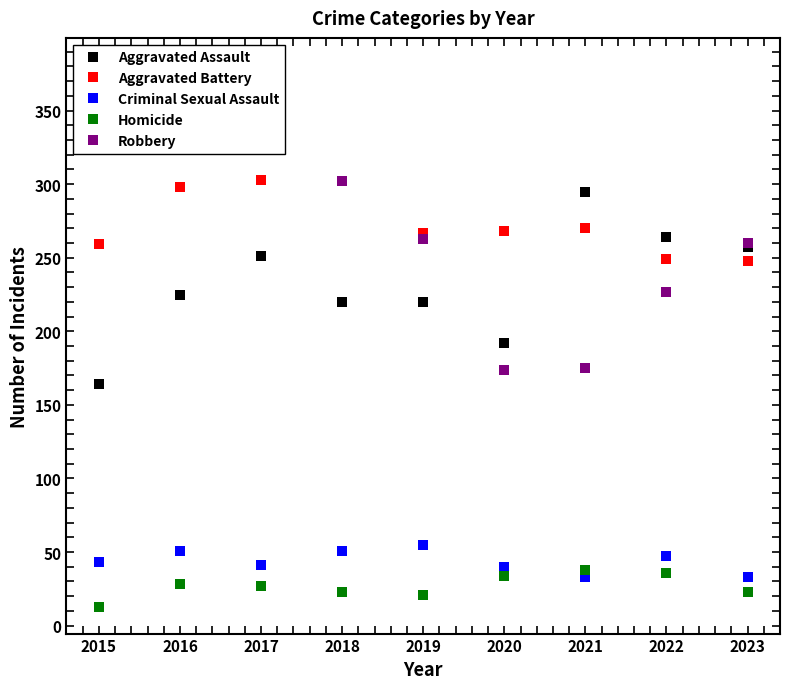

Which series changed the most between 2022 and 2023?

Robbery